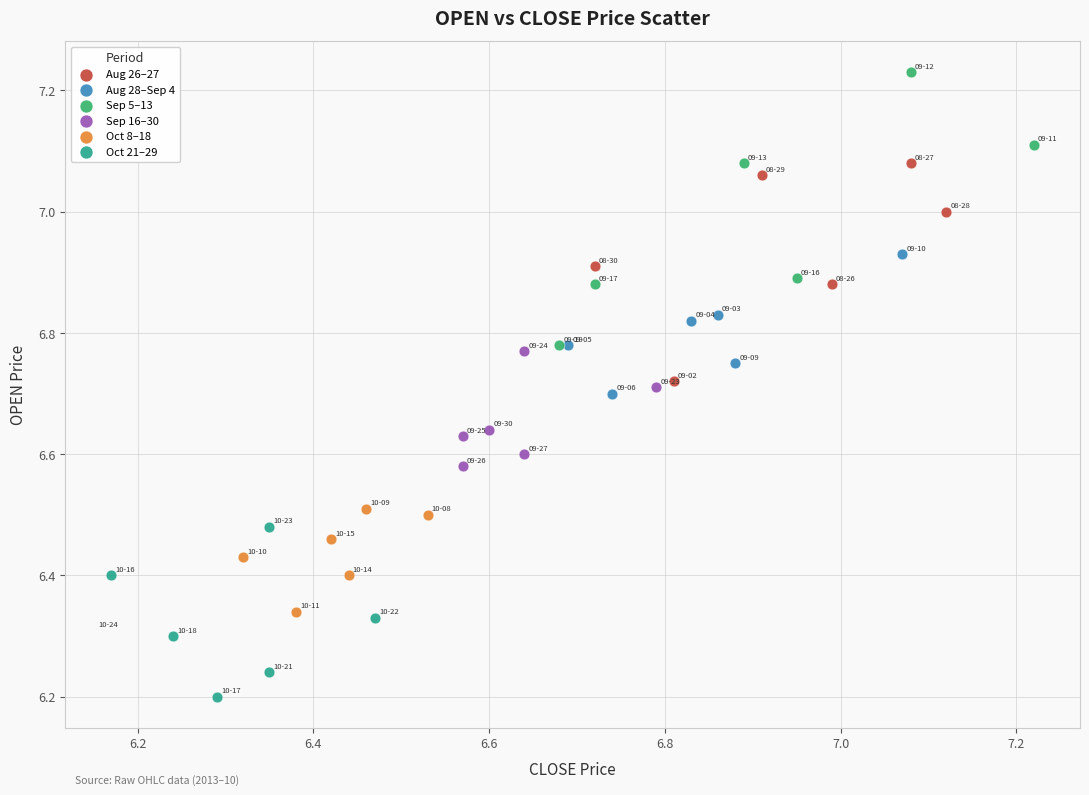

What are all the series names shown in the legend?

Aug 26–27, Aug 28–Sep 4, Sep 5–13, Sep 16–30, Oct 8–18, Oct 21–29